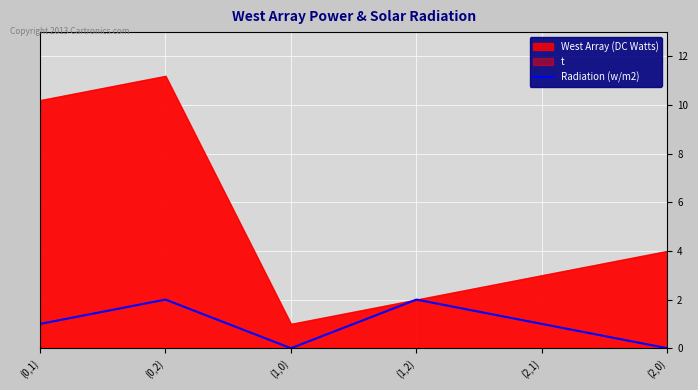

The chart shows a value of 2 at (1,2). True or false?

True